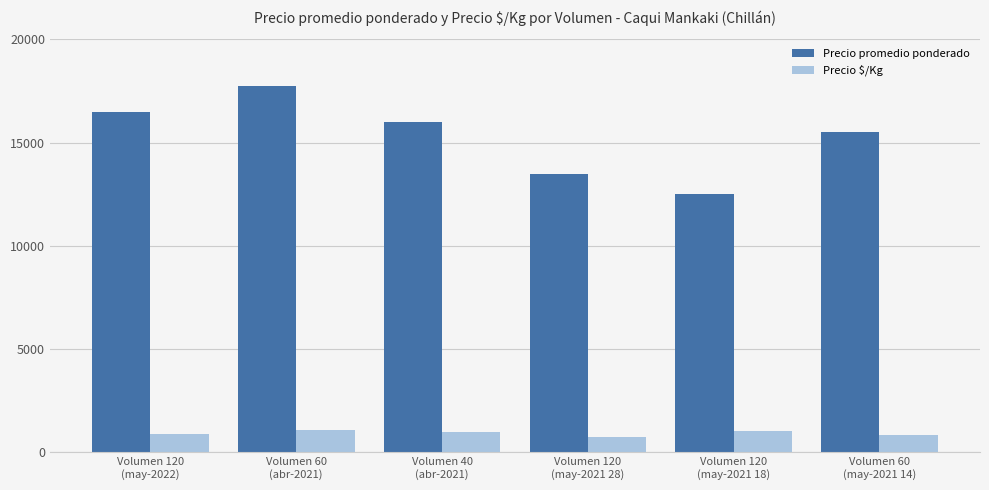

Which series has the largest range (max minus min)?

Precio promedio ponderado